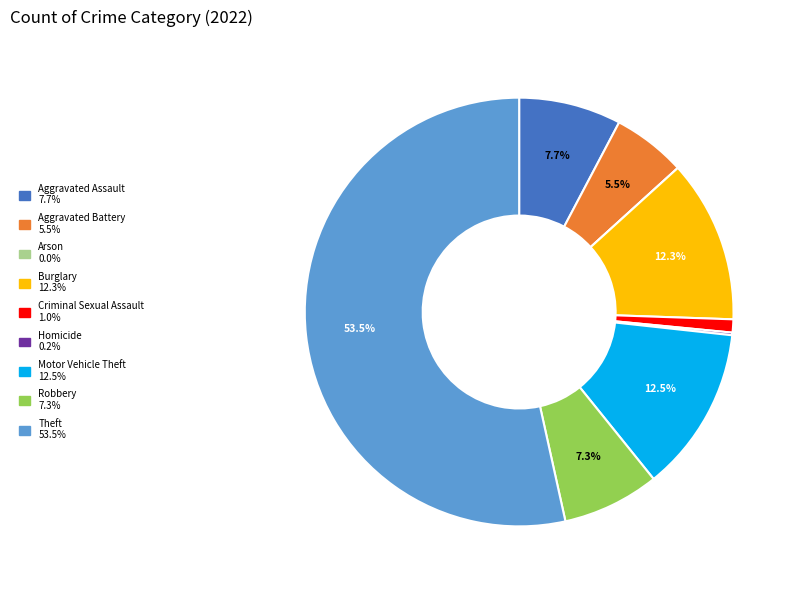

What is the largest slice in the pie chart?

Theft